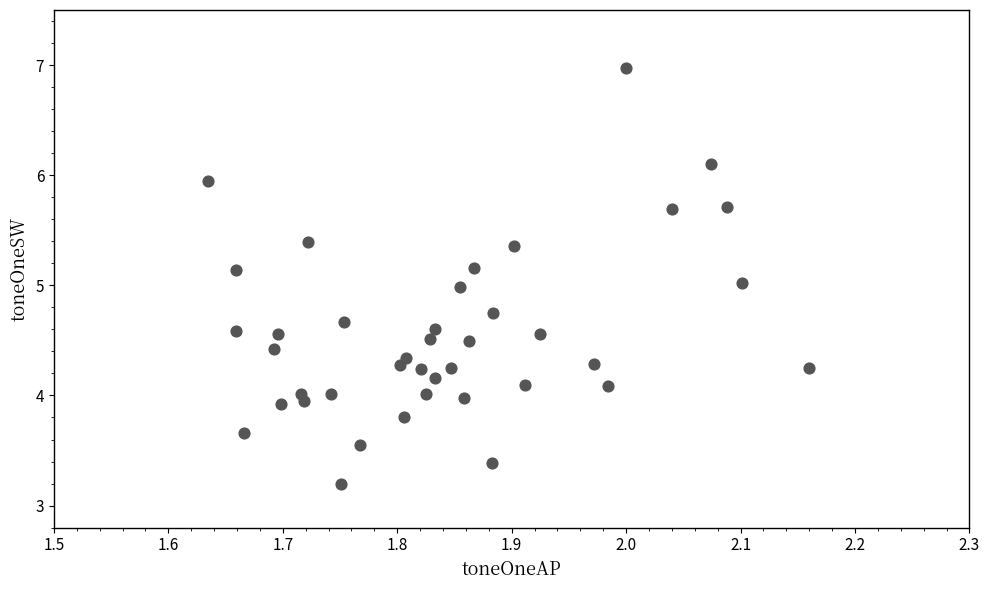

What is the range of Y values (max minus min)?

3.8